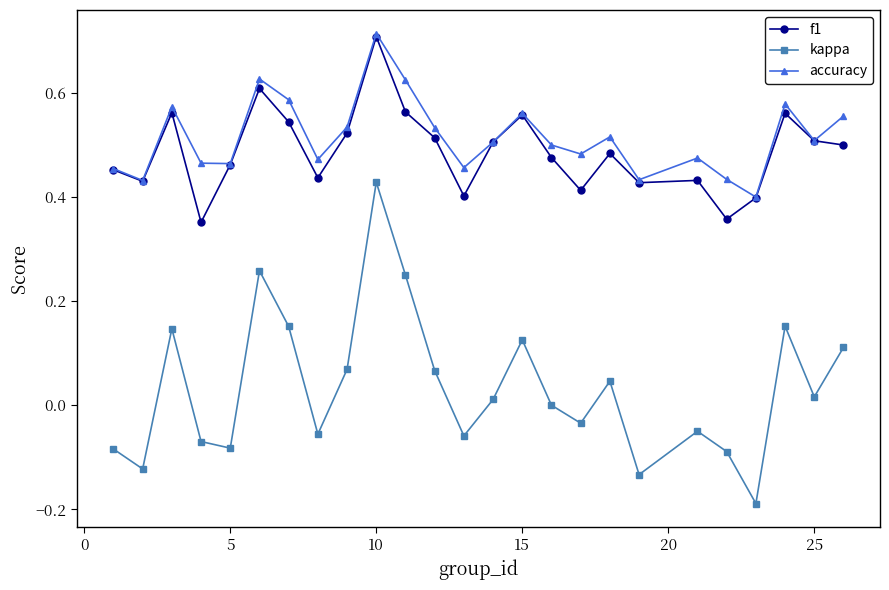

Which series has the largest range (max minus min)?

kappa